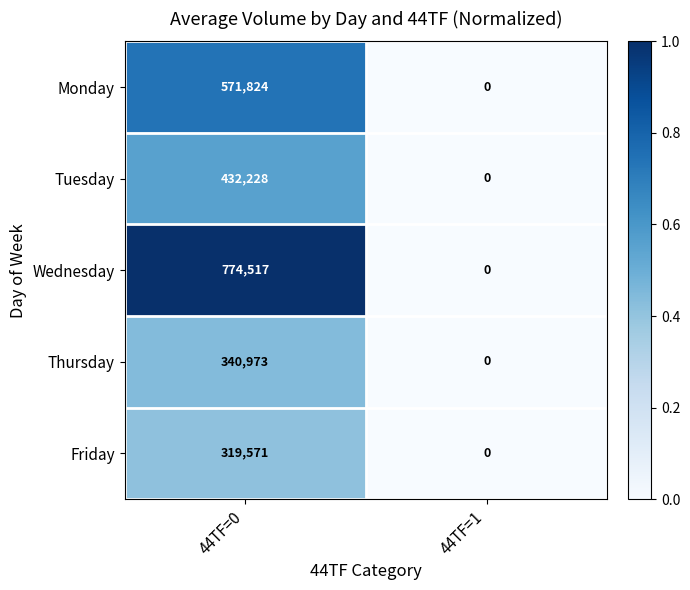

Reading left to right, what are all the values shown in this chart?

Monday: 571824	0
Tuesday: 432228	0
Wednesday: 774517	0
Thursday: 340973	0
Friday: 319571	0